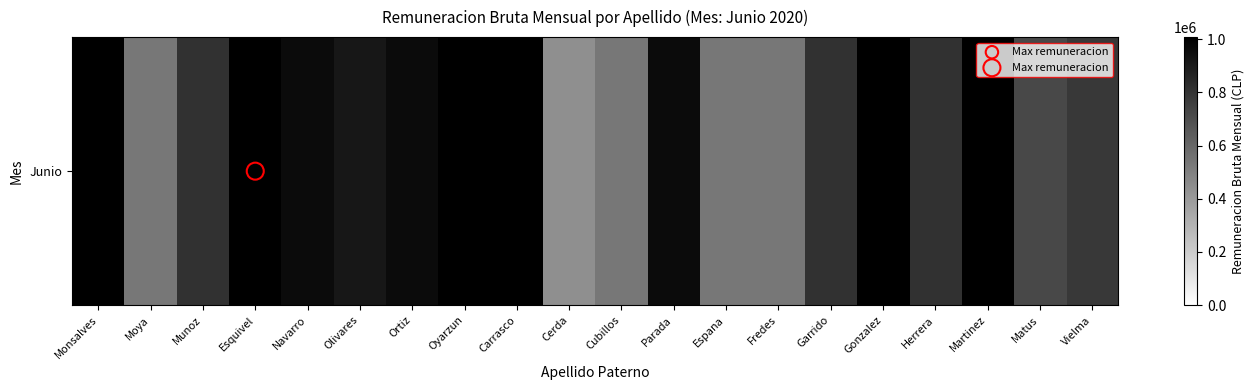

Which category has the highest value across all series?

Esquivel